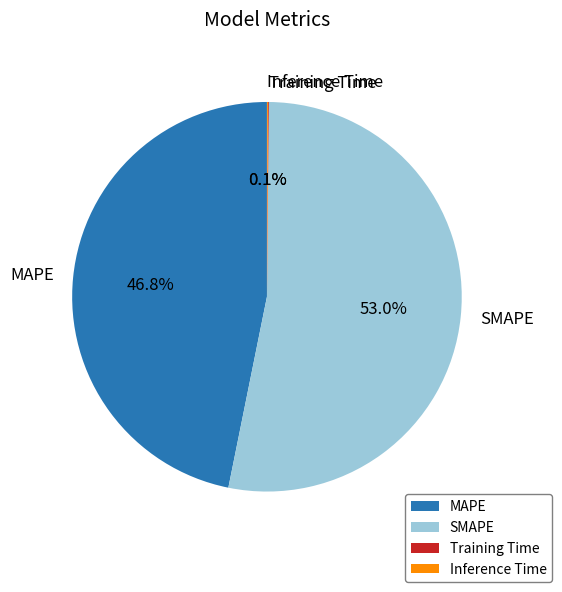

What portion of the pie excludes SMAPE?

47.0%